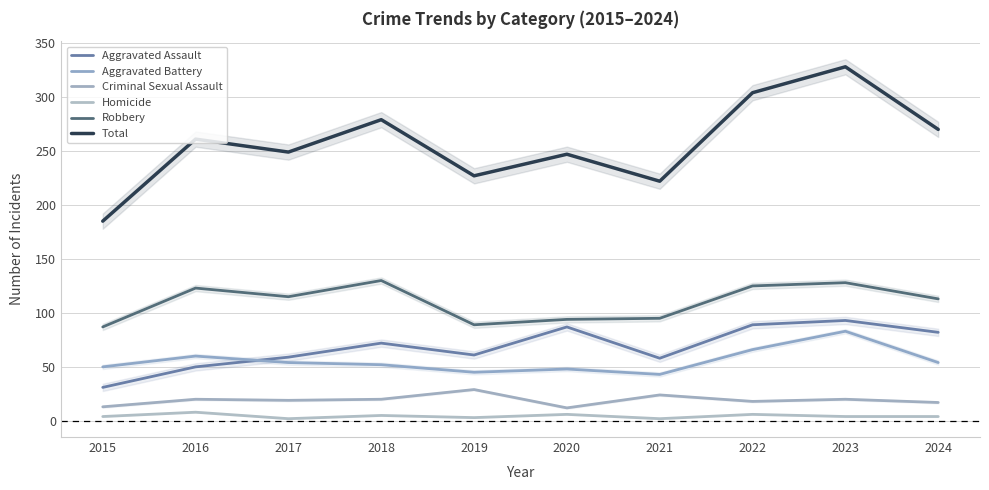

How many interior local peaks does the Robbery series have?

3